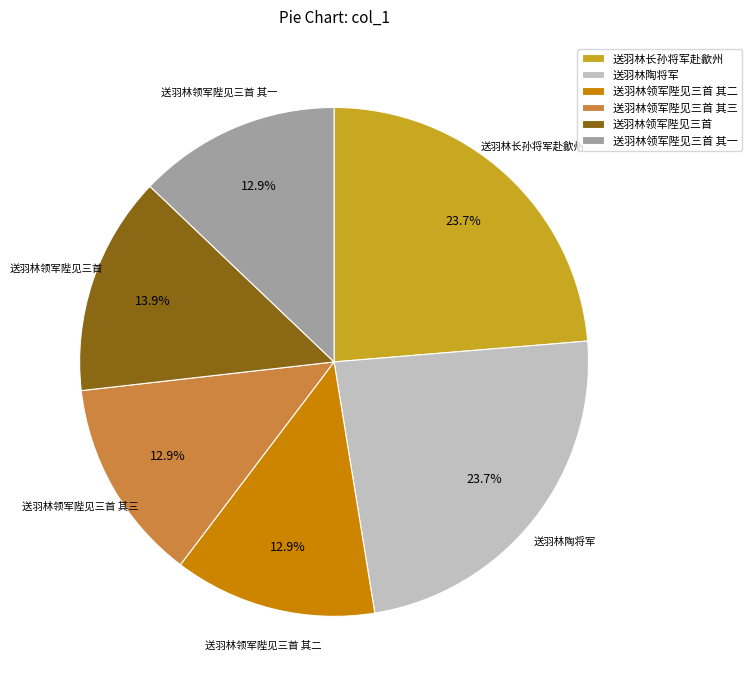

True or false: 送羽林领军陛见三首 其三 accounts for 21% of the total.

False